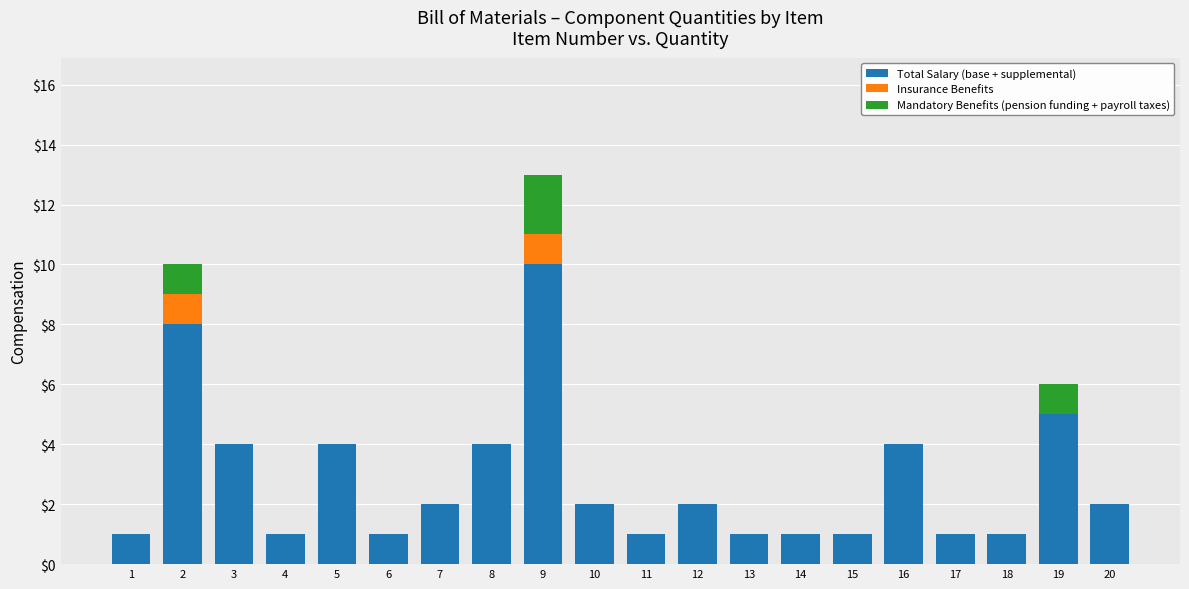

How many series are shown in this chart?

3